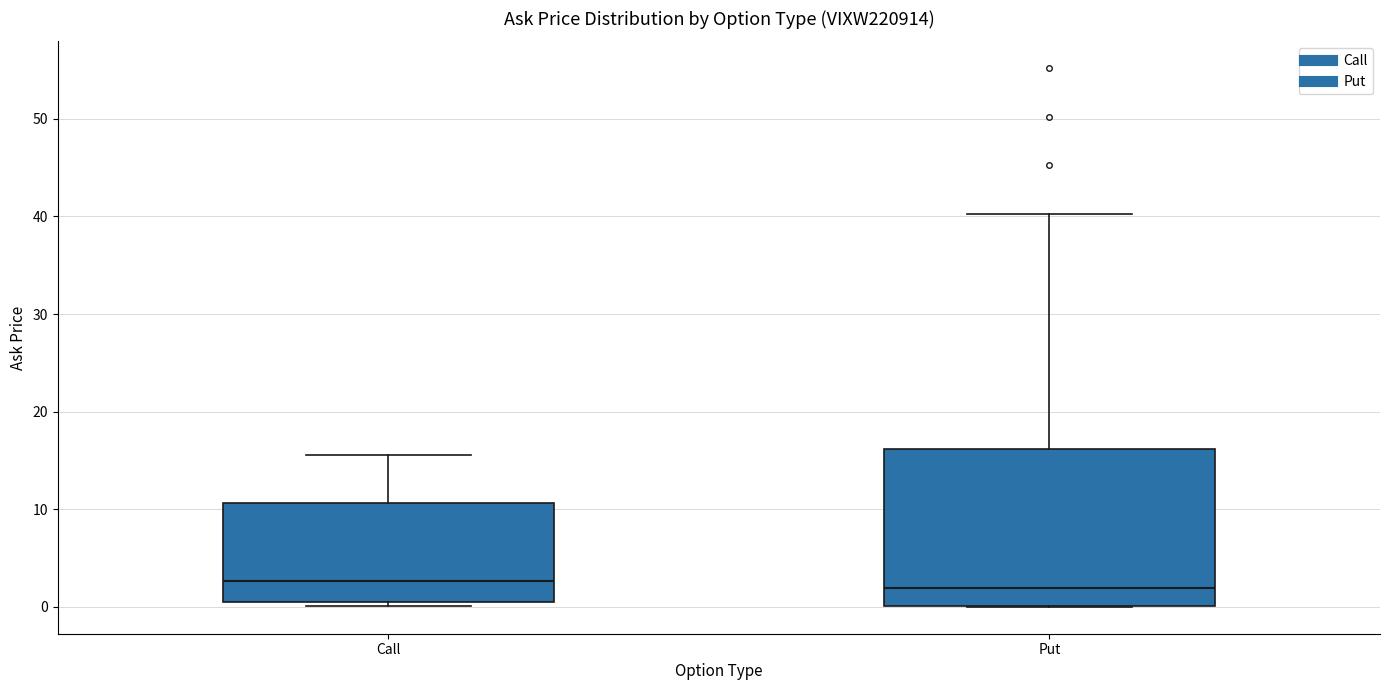

Reading left to right, transcribe this box plot: for each box, give where its median line is, the range the box spans, and where its two whiskers end, as read against the y-axis. The values are not printed on the chart, so give them approximately, as read against the axis.

Call: median 3, box 0 to 11, whiskers 0 (just below the box's lower edge) to 16
Put: median 2, box 0 to 16, whiskers 0 to 40